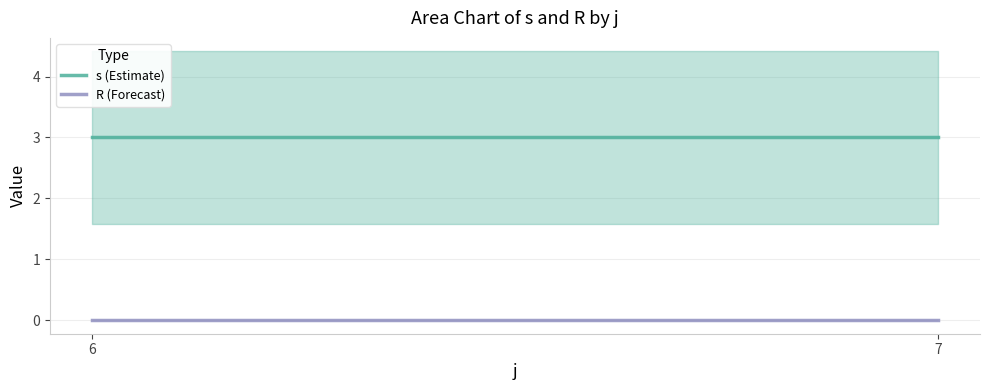

What is the difference between the highest and lowest values at 6?

3